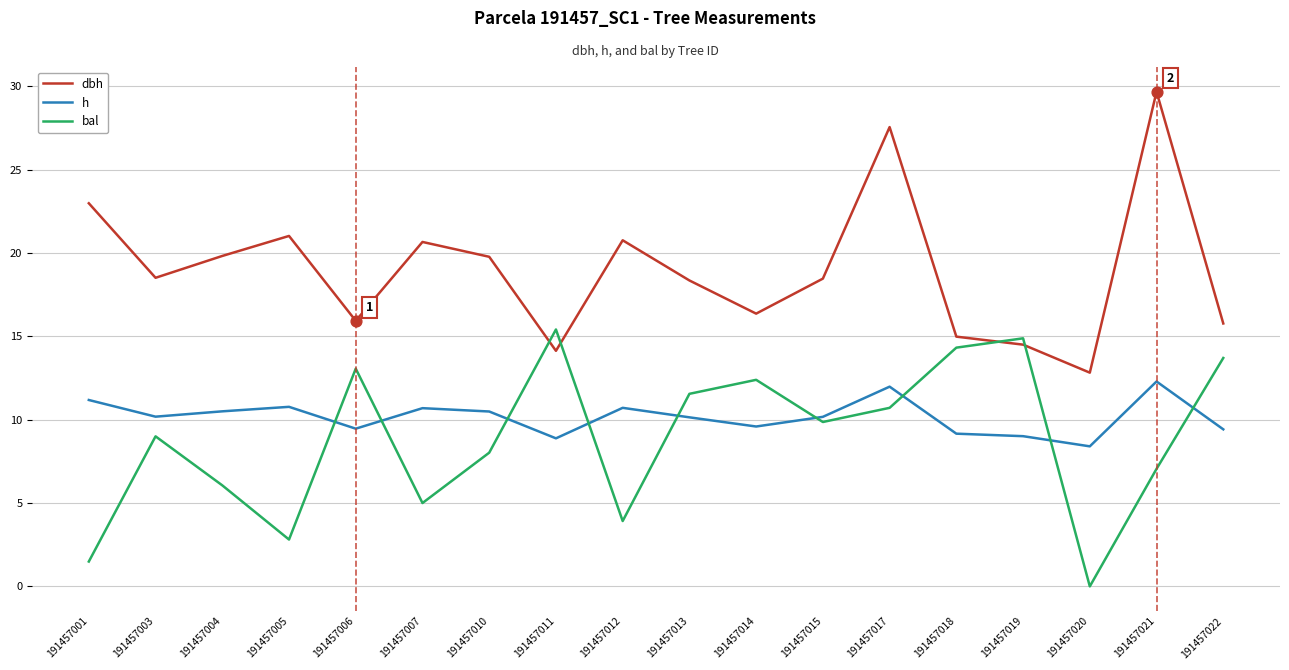

Is the value of dbh at 191457022 greater than the value of h at 191457018?

Yes